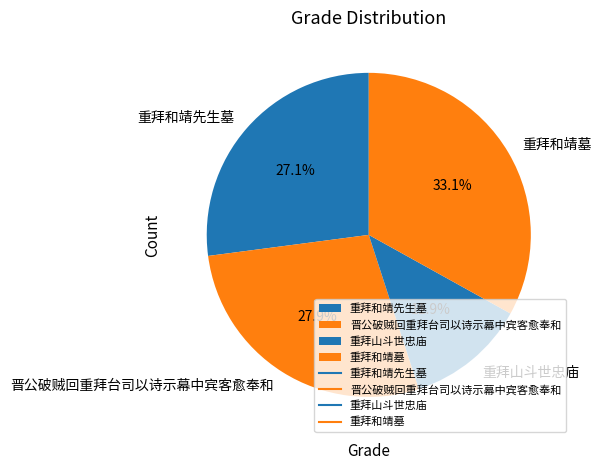

Which category has the biggest portion of the pie?

重拜和靖墓